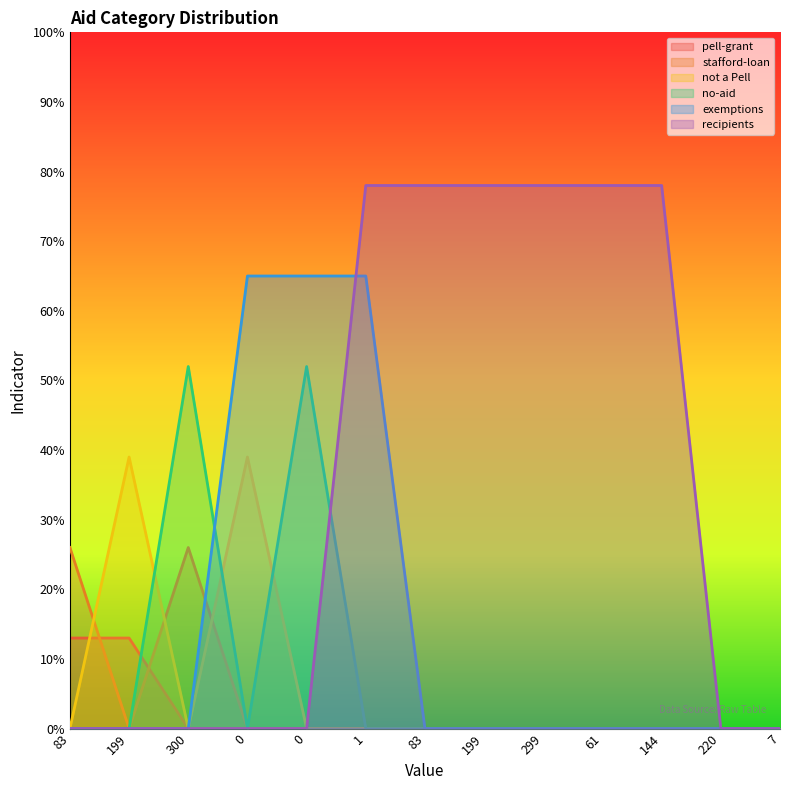

How many series are shown in this chart?

6